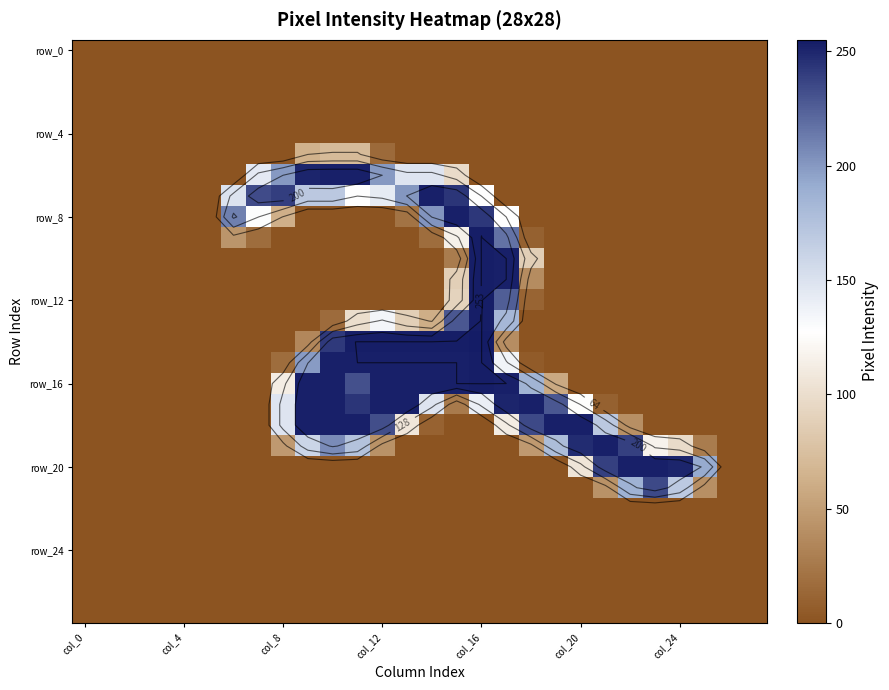

What is the maximum value shown in the chart?

255